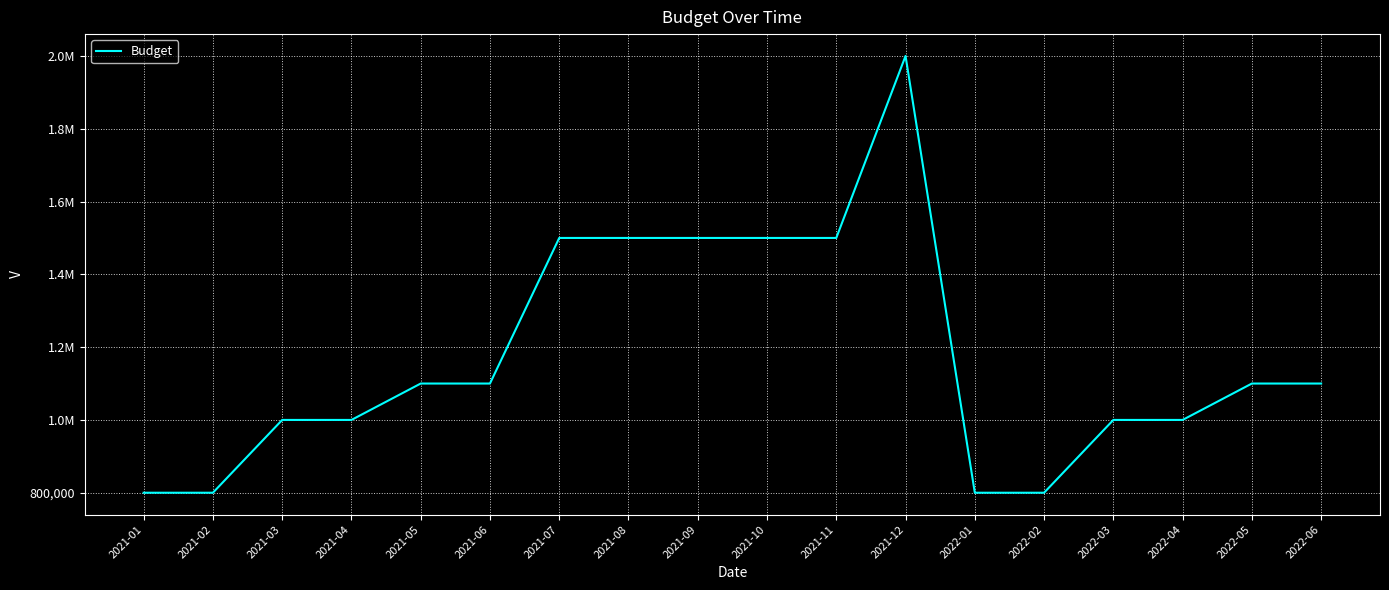

What is the sum of all values?

21100000